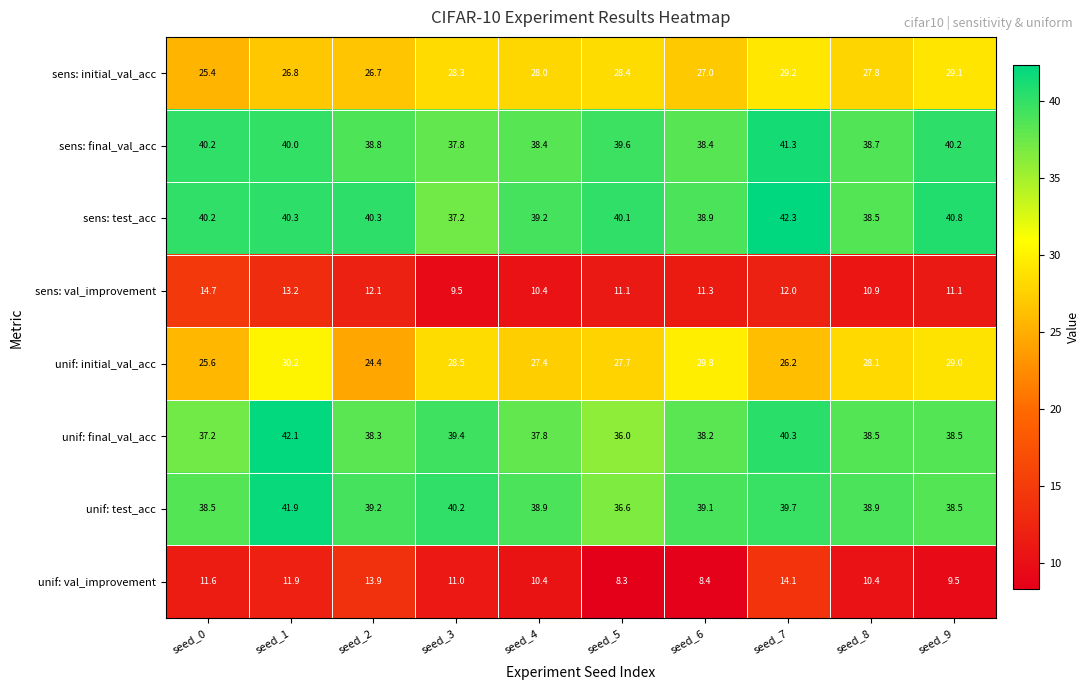

What is the total value across all series at seed_8?

231.8